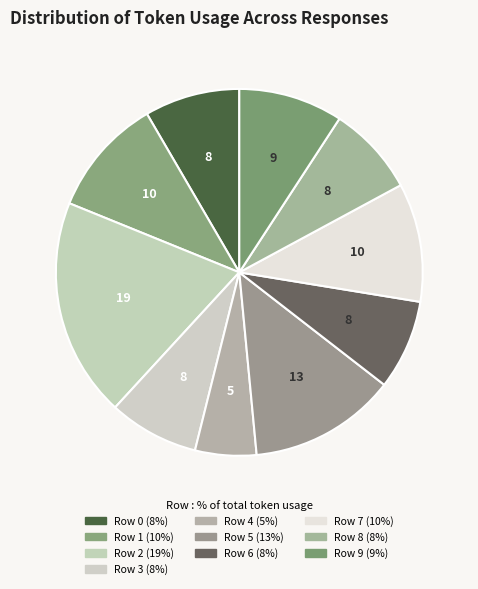

The Row 4 slice represents 5% of the pie. True or false?

True